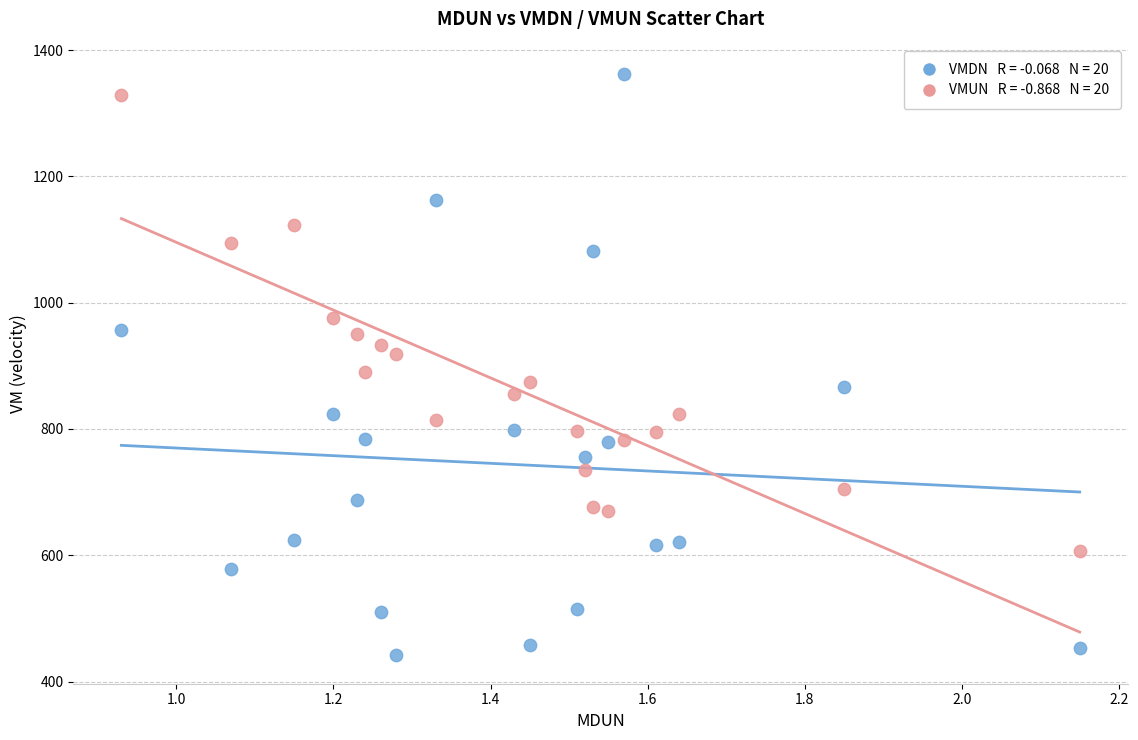

Across all data points, what is the range of X values (max minus min)?

1.2